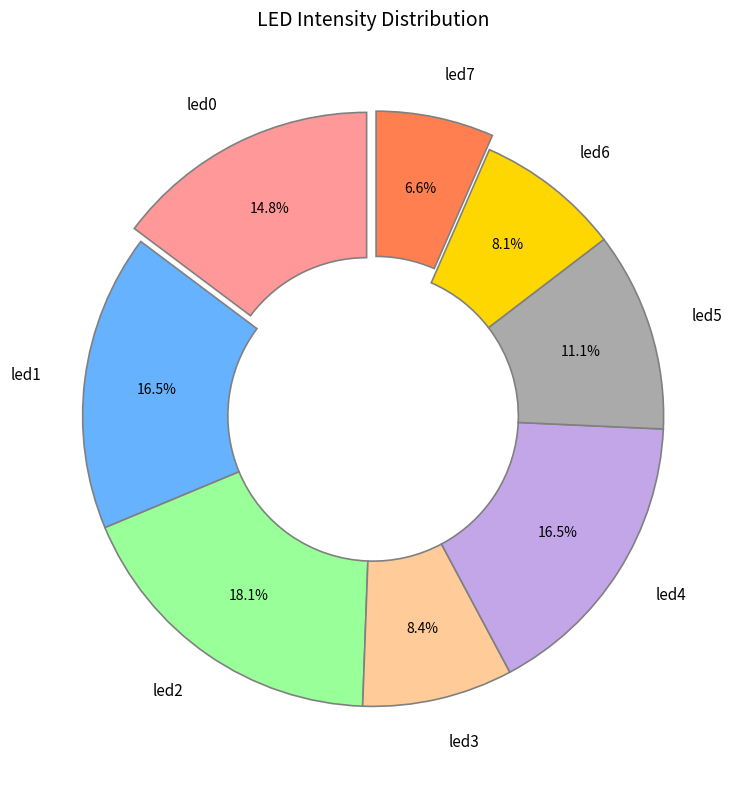

What portion of the pie excludes led2?

81.9%